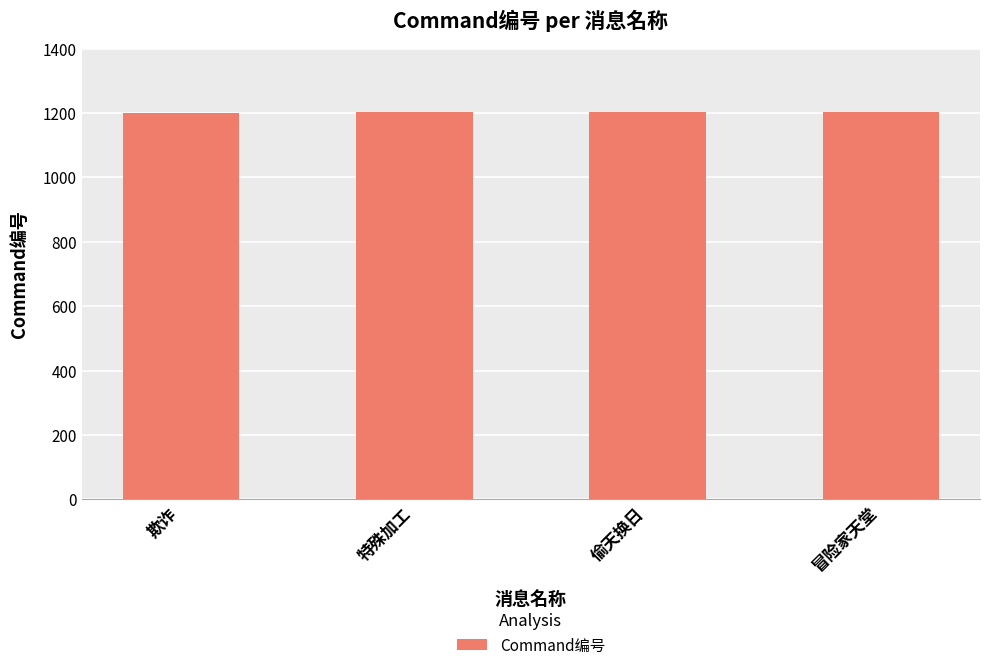

How many data points are less than 1203?

2